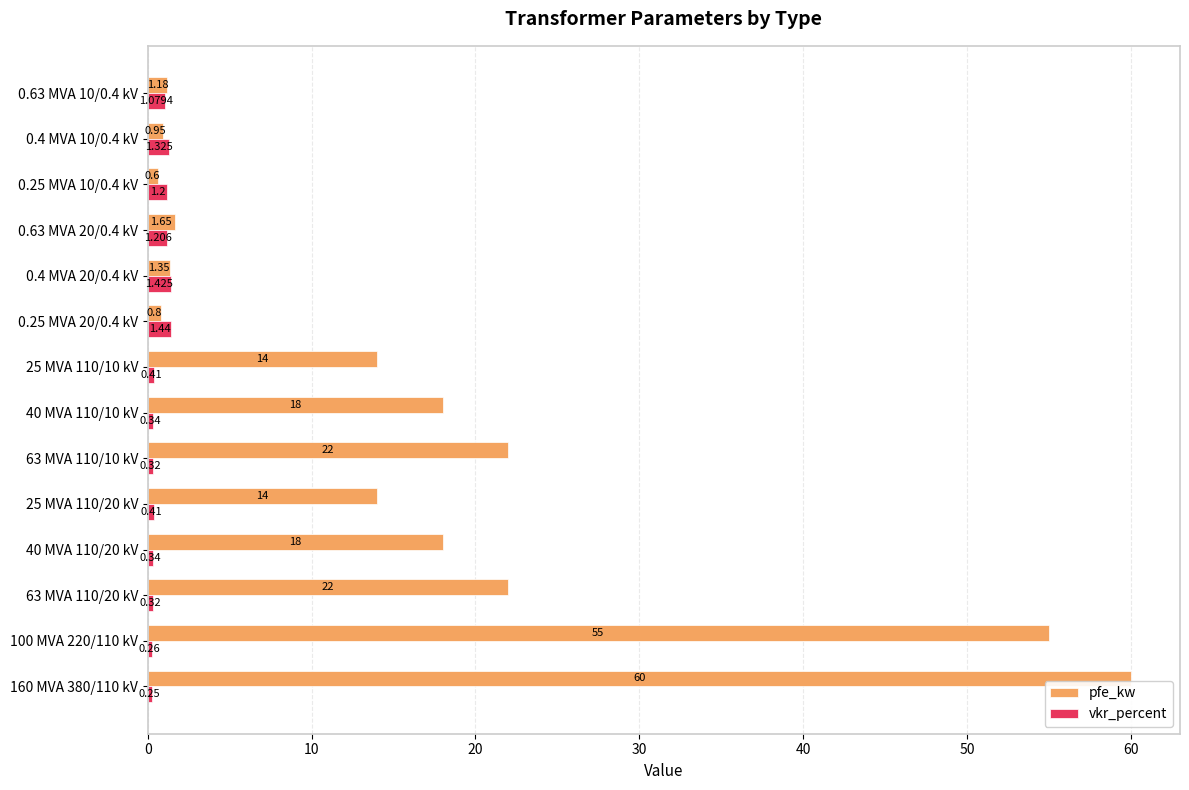

Which series has the largest range (max minus min)?

pfe_kw